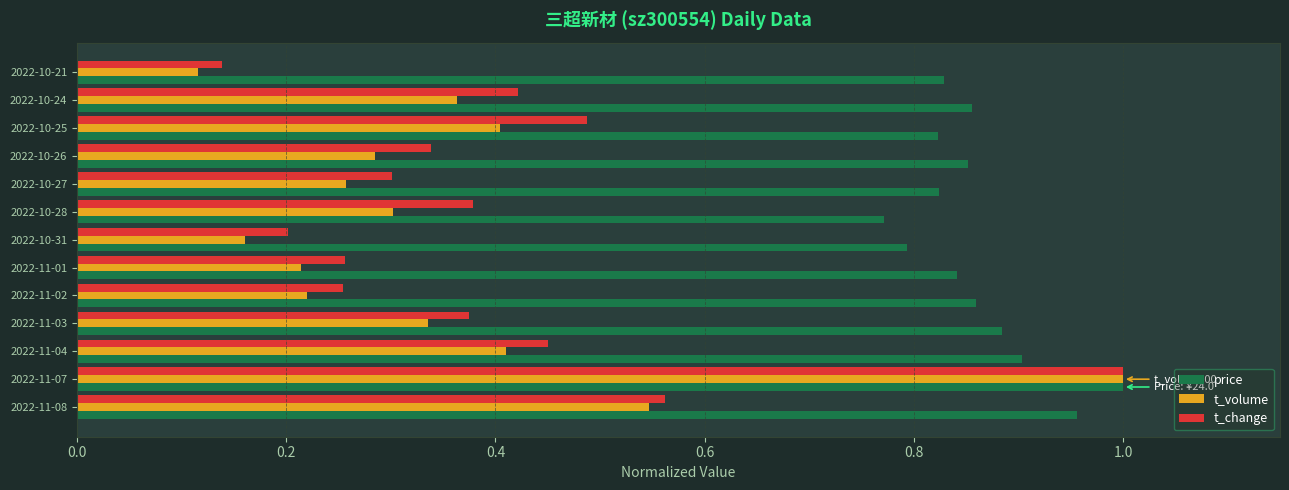

What is the sum of the price values at 2022-10-24 and 2022-11-01?

1.7